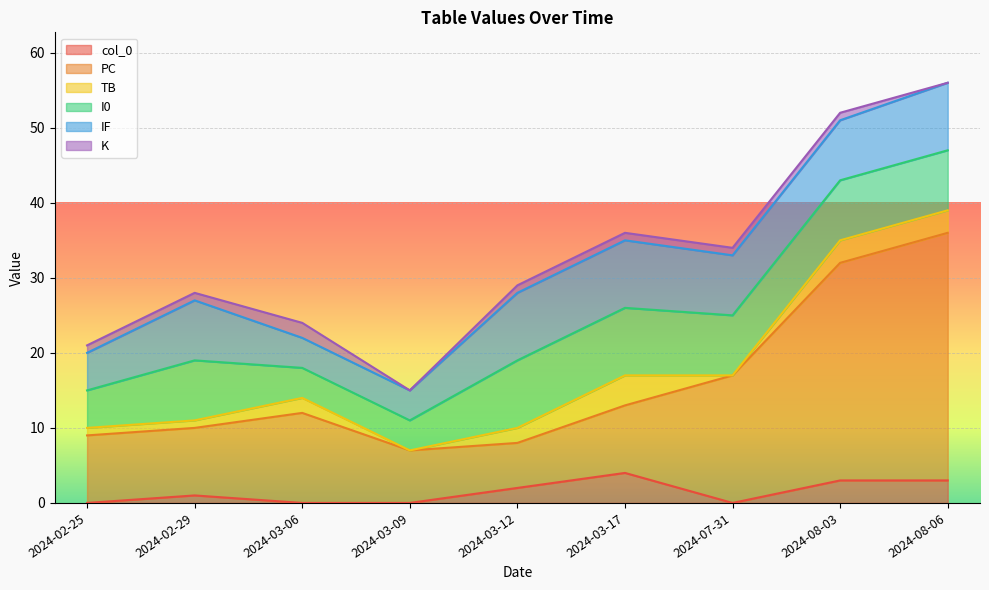

Which label corresponds to the largest value in the chart?

2024-08-06